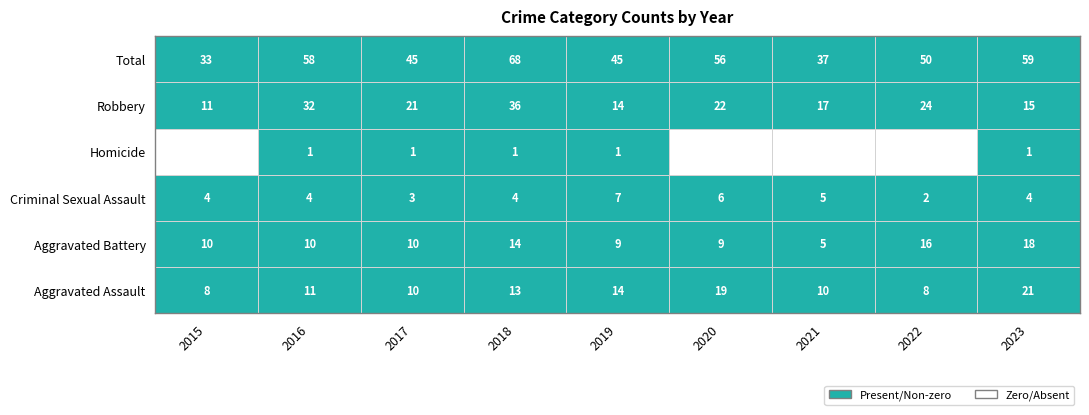

Is it true that Aggravated Assault equals 10 at 2017?

True